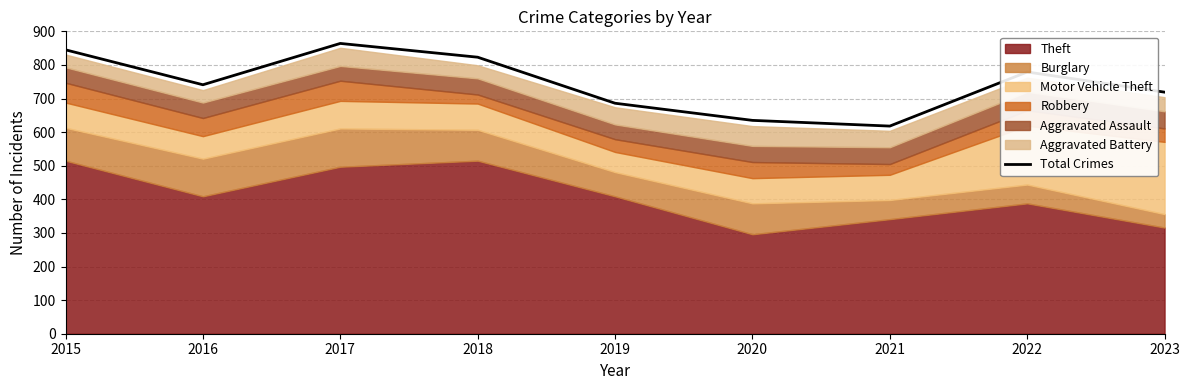

What is the smallest value displayed?

618